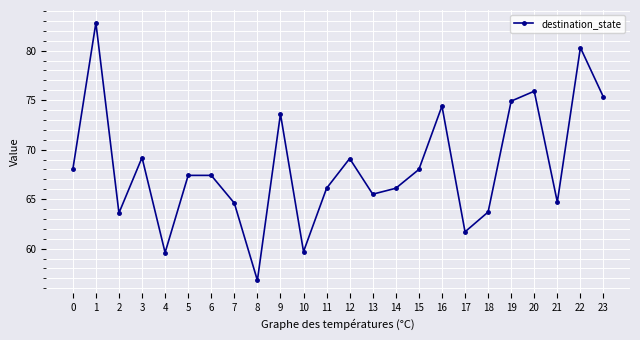

Which has a higher value, 15 or 8?

15